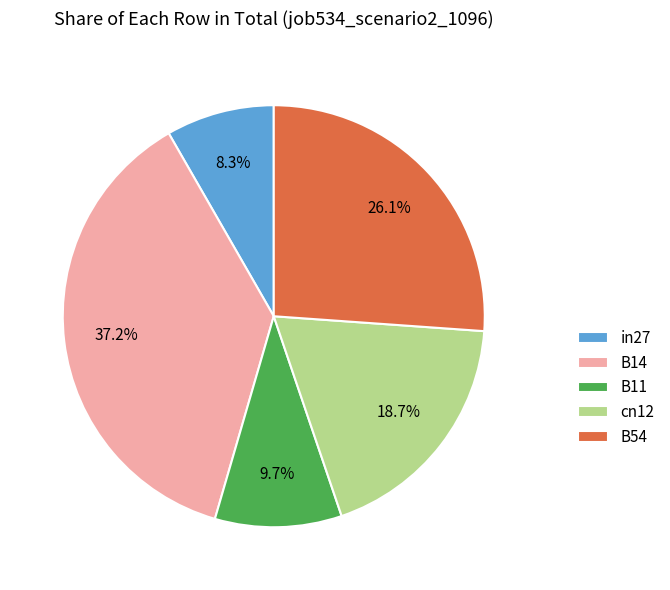

Rank the categories by value from lowest to highest.

in27, B11, cn12, B54, B14